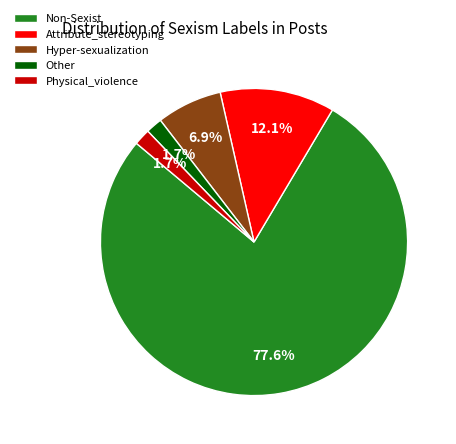

Count the number of slices in the pie.

5